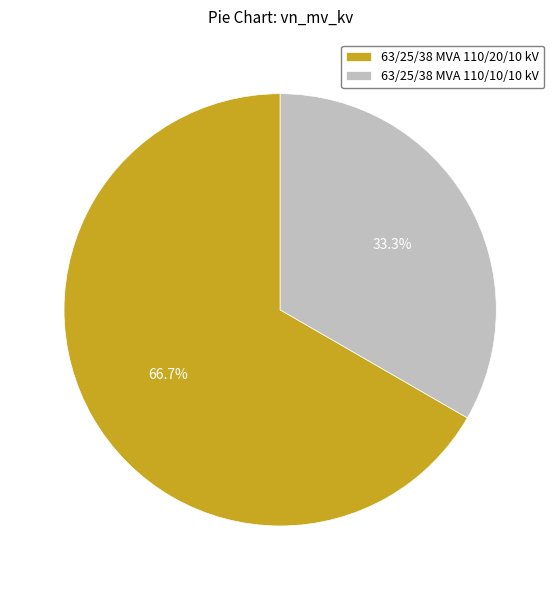

Rank the categories by value from lowest to highest.

63/25/38 MVA 110/10/10 kV, 63/25/38 MVA 110/20/10 kV